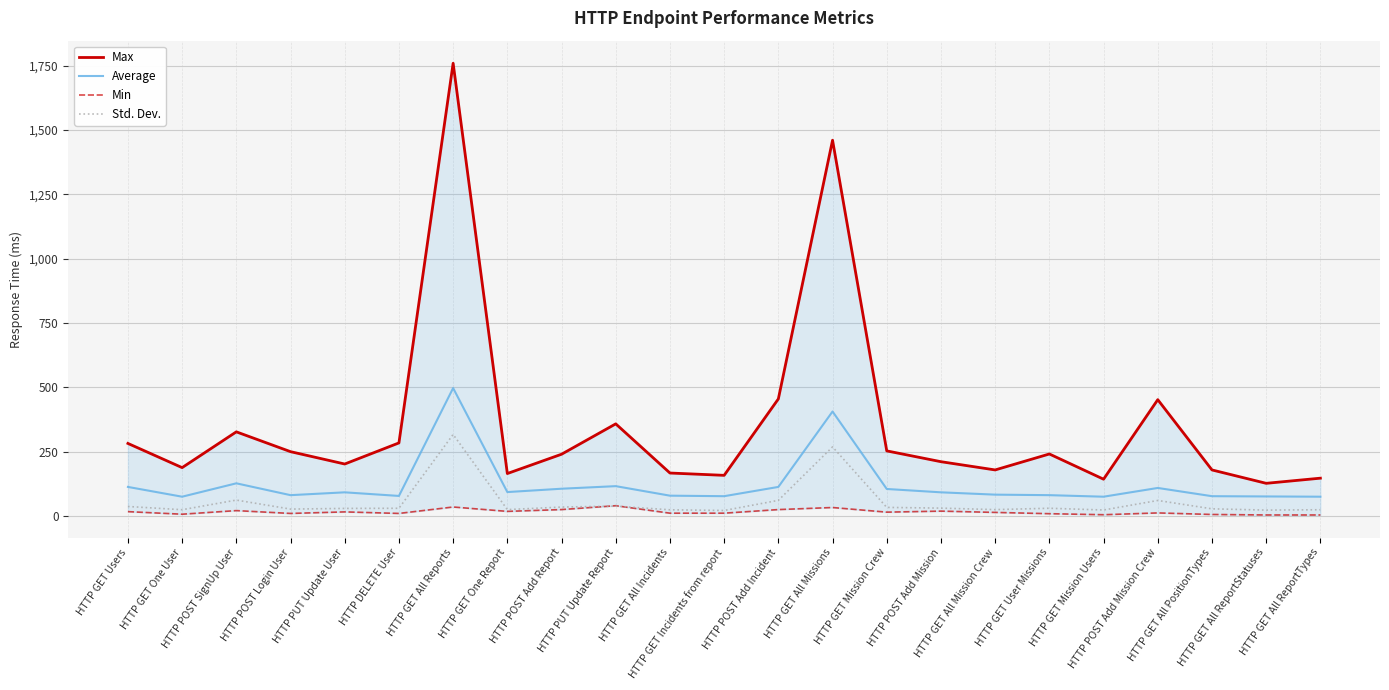

What is the difference between the maximum and minimum values in the Min series?

36.0